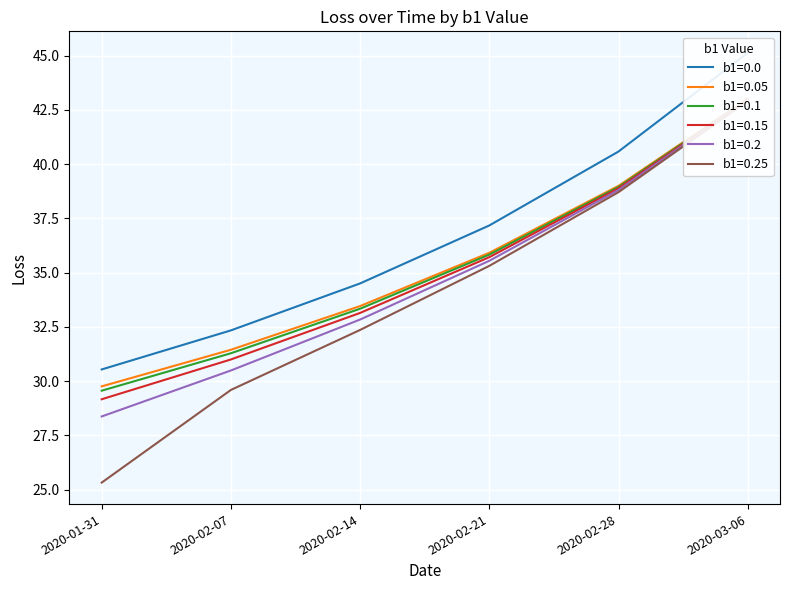

What is the spread (max minus min) of values at 2020-02-14?

2.1